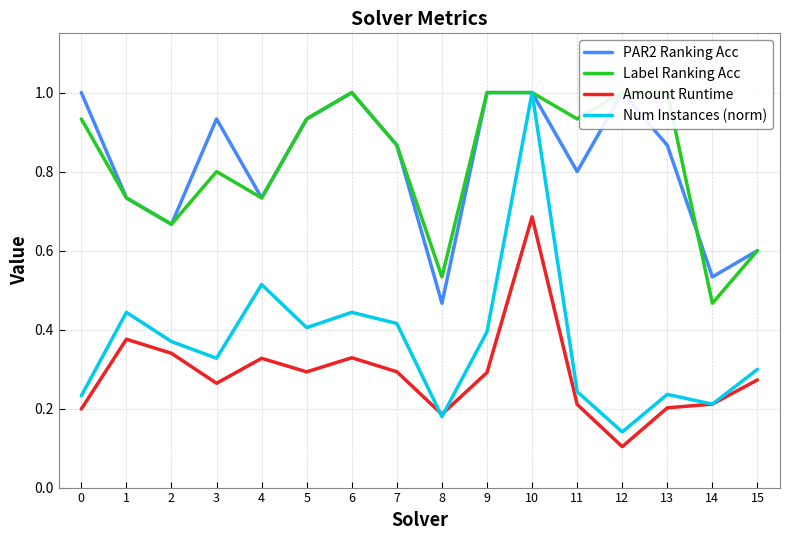

True or false: Num Instances (norm) has a value of 0.2 at 11.

True